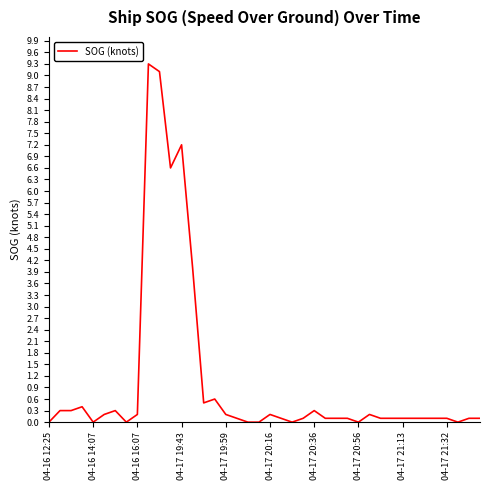

How many lines are shown in the chart?

1